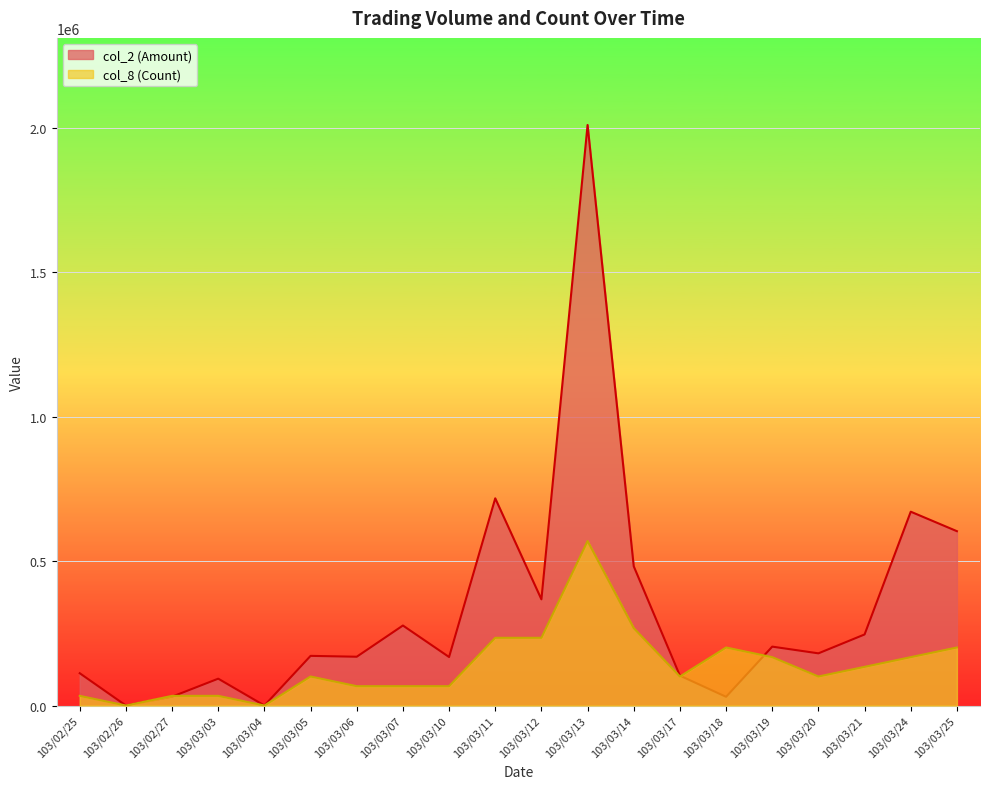

What is the approximate value of col_8 (Count) at 103/03/20?

100542.0